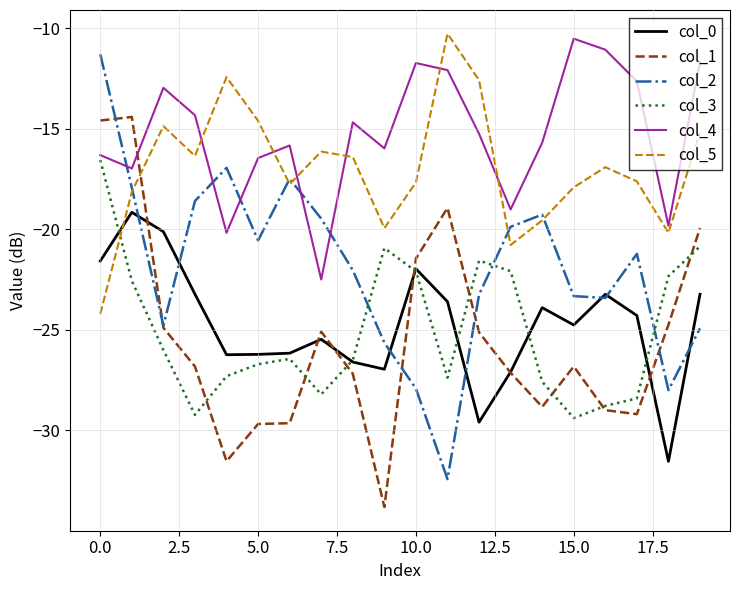

Which series has the widest spread of values?

col_2